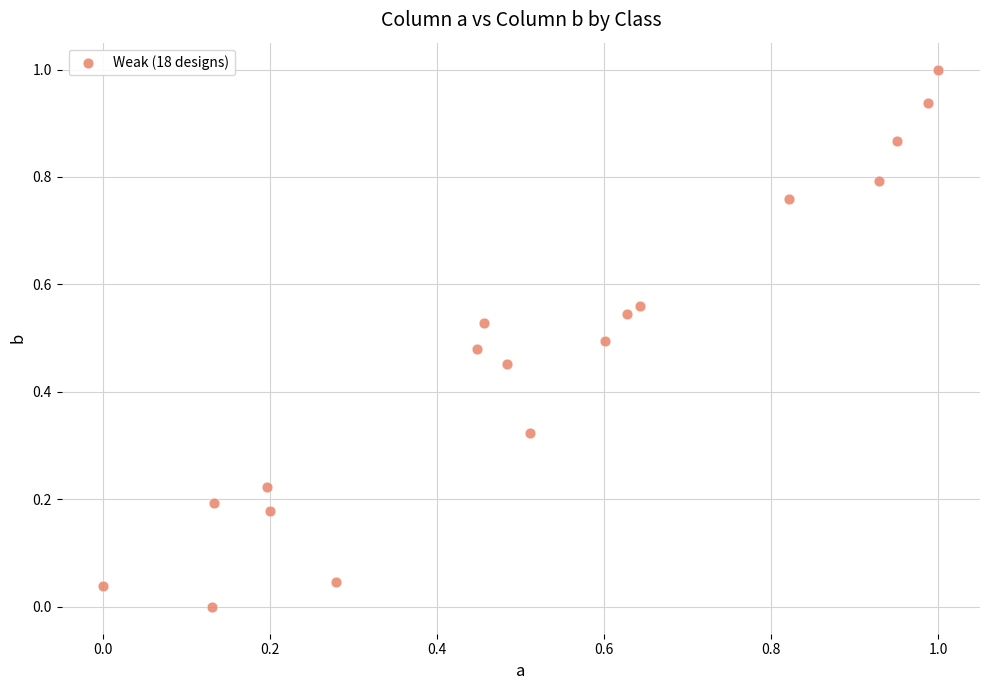

What is the range of X values (max minus min)?

1.0